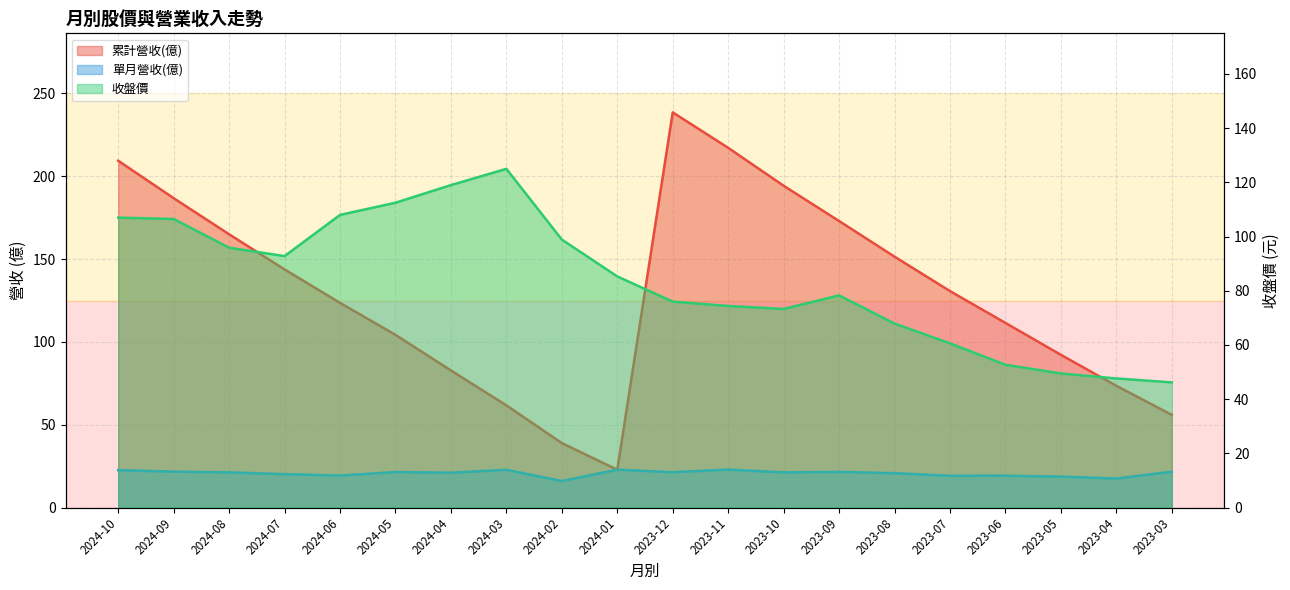

What is the label of the 16th point from the right?

2024-06